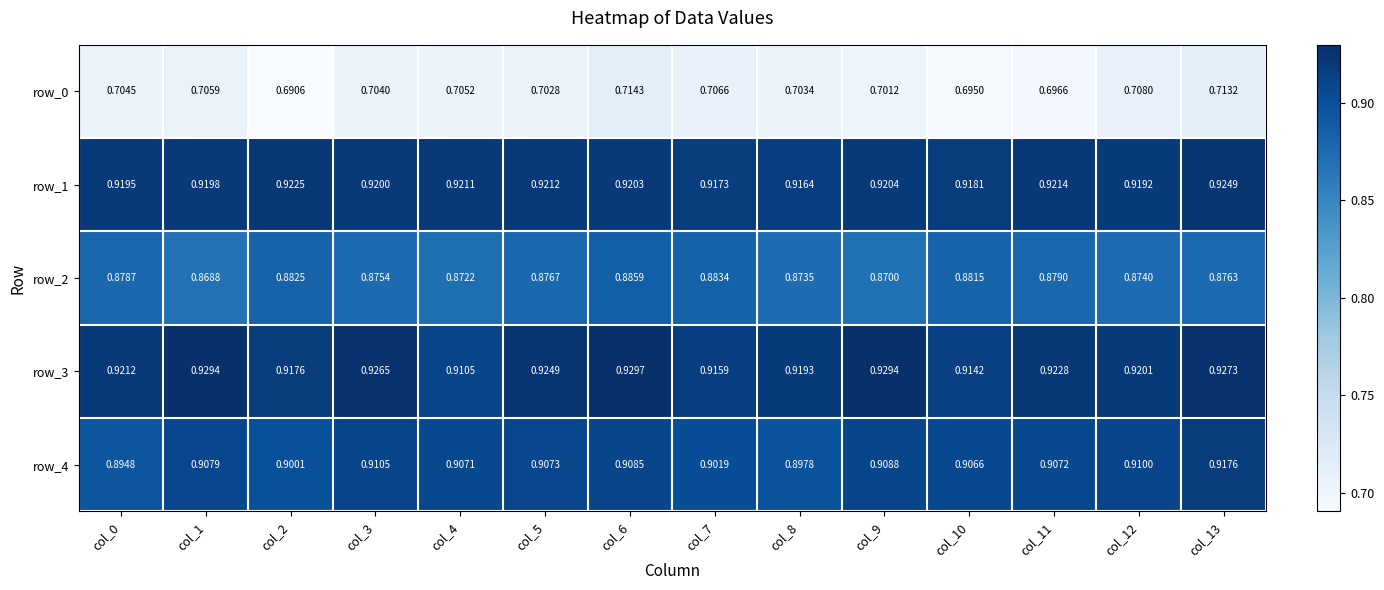

Is the value of row_3 at col_2 greater than the value of row_4 at col_7?

Yes